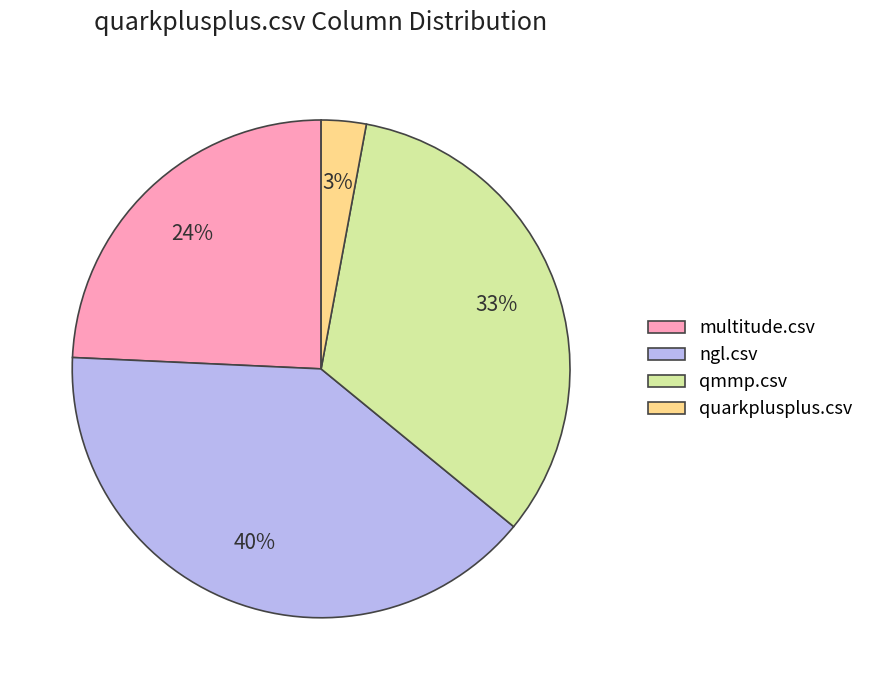

To the nearest percent, what is the average slice percentage?

25%